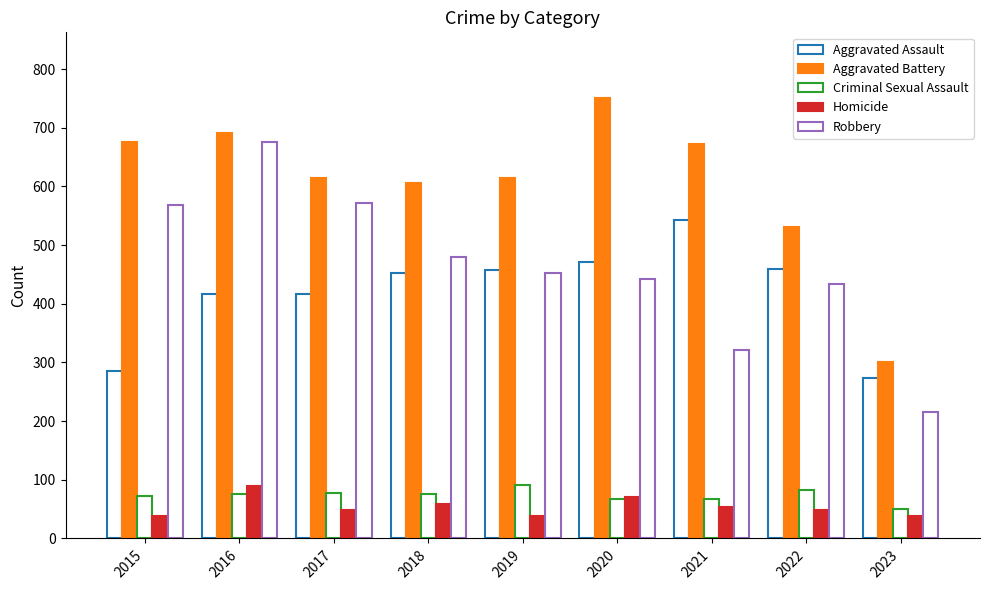

What is the value of the Criminal Sexual Assault bar at the 8th from the left?

83